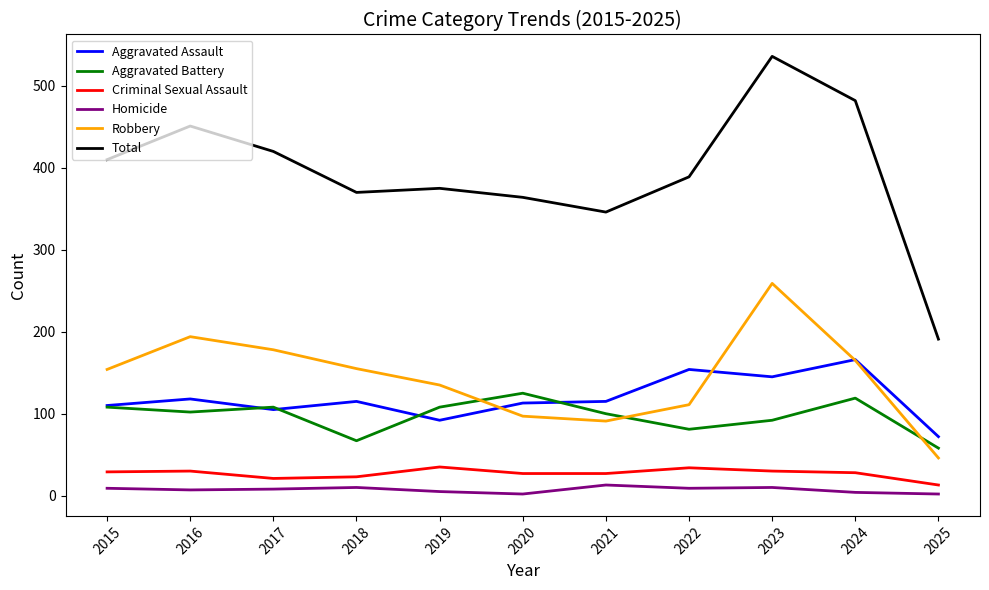

What is the total value across all series at 2017?

840